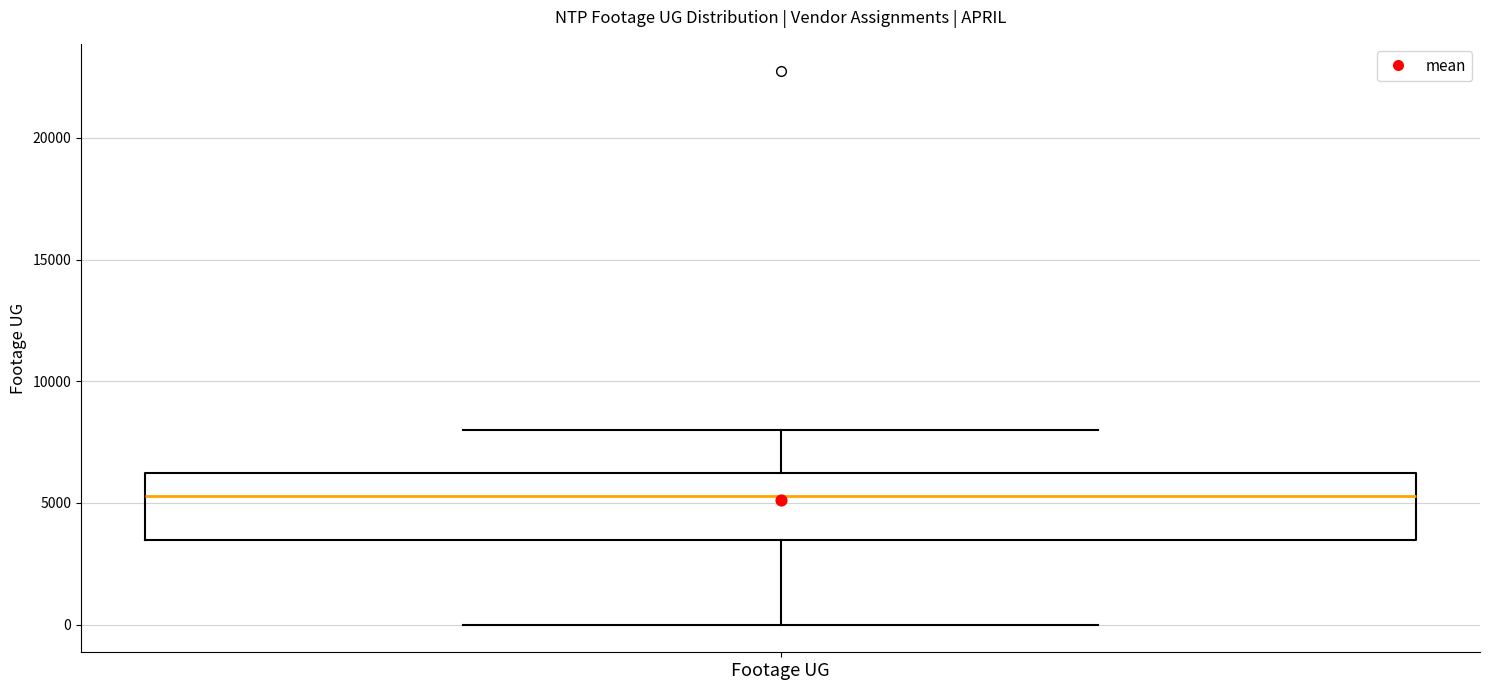

Read this box plot against the y-axis: the position of the median line, the range covered by the box, and the ends of both whiskers. The values are not printed on the chart, so give them approximately, as read against the axis.

median 5500, box 3500 to 6000, whiskers 0 to 8000